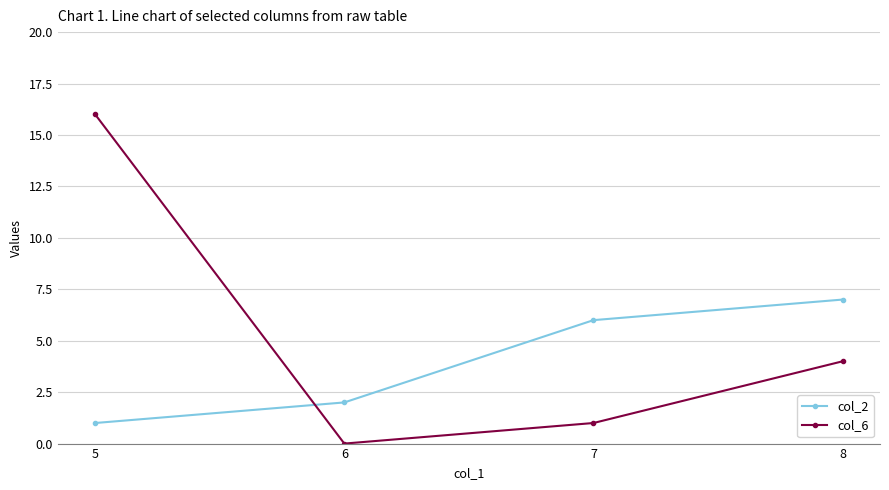

What is the value of the col_2 point at the 1st from the left?

1